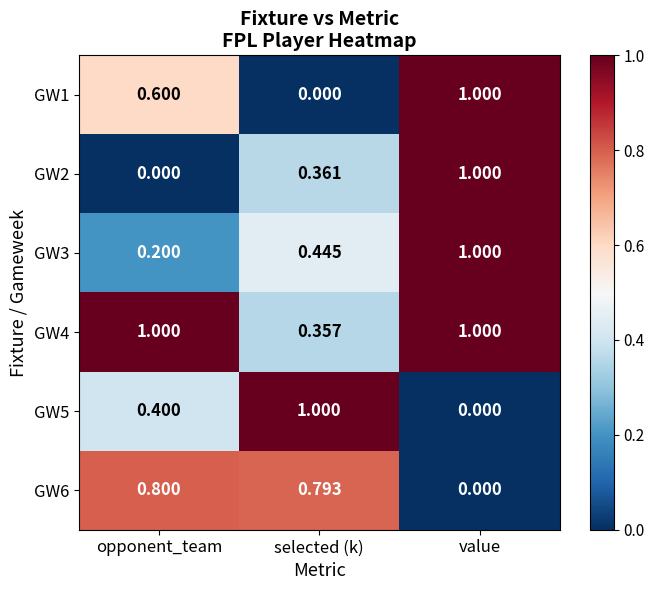

At how many categories does at least one series exceed 0?

3